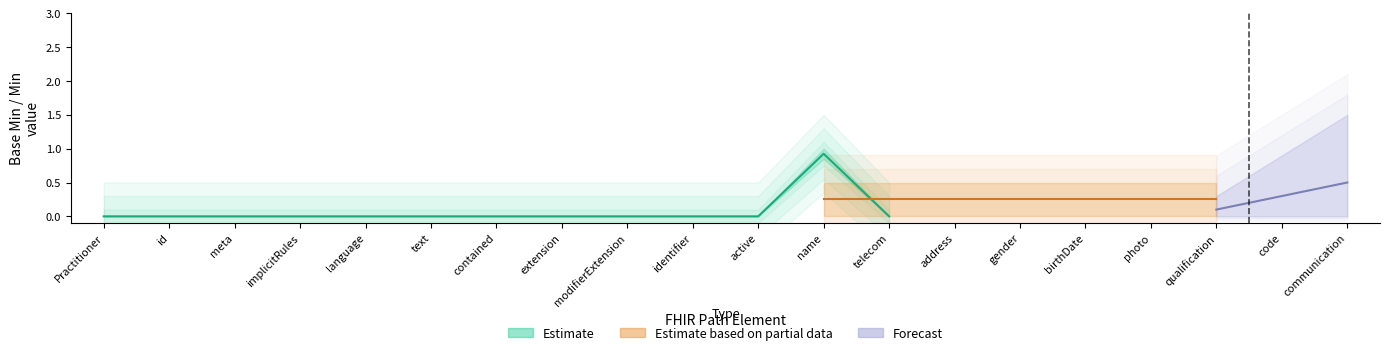

True or false: Forecast and Estimate based on partial data intersect in this chart.

False